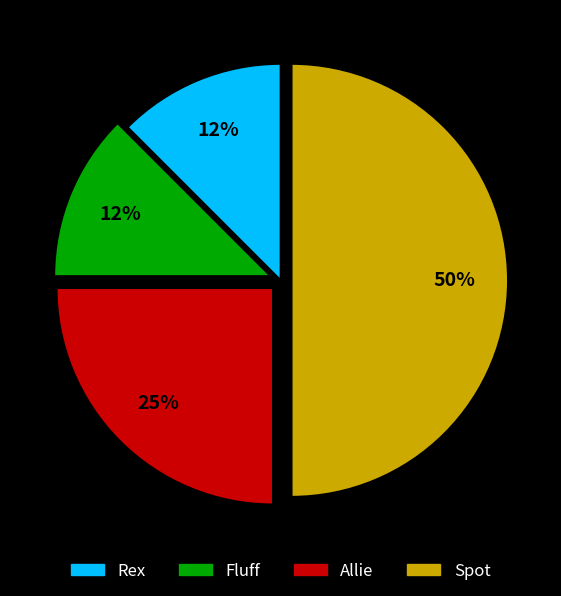

How many slices are in this pie chart?

4